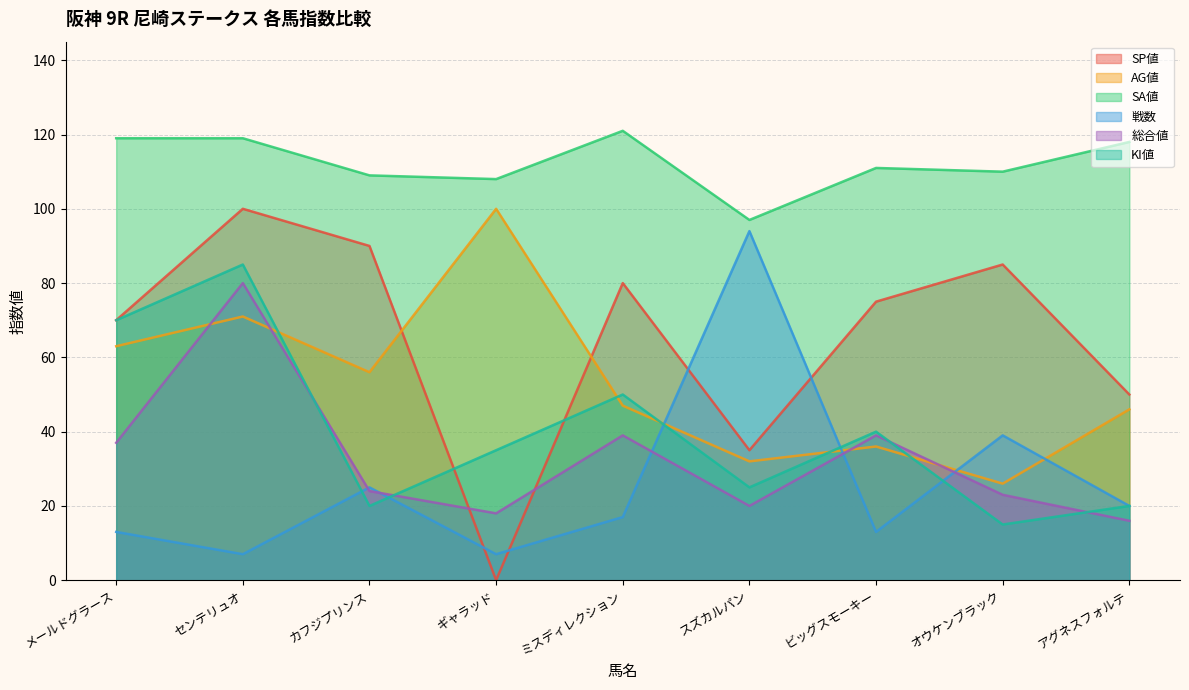

How many interior local valleys does the SA値 series have?

3